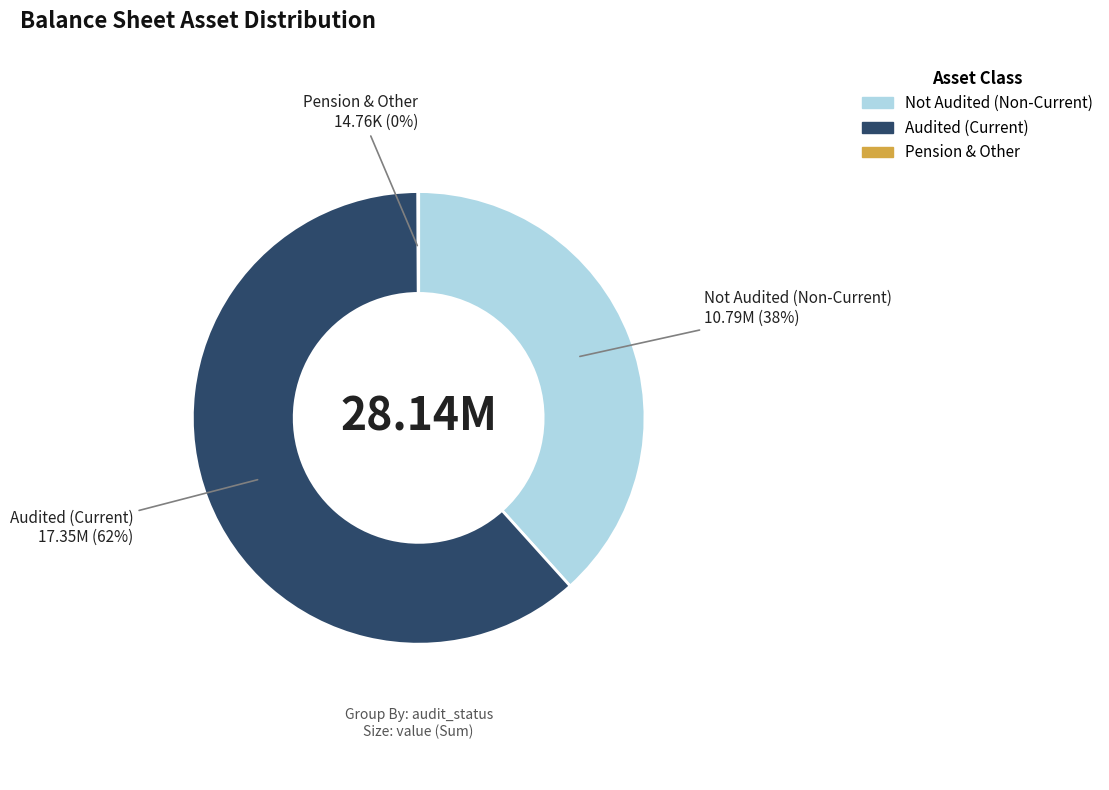

To the nearest percent, what is the average slice percentage?

33%